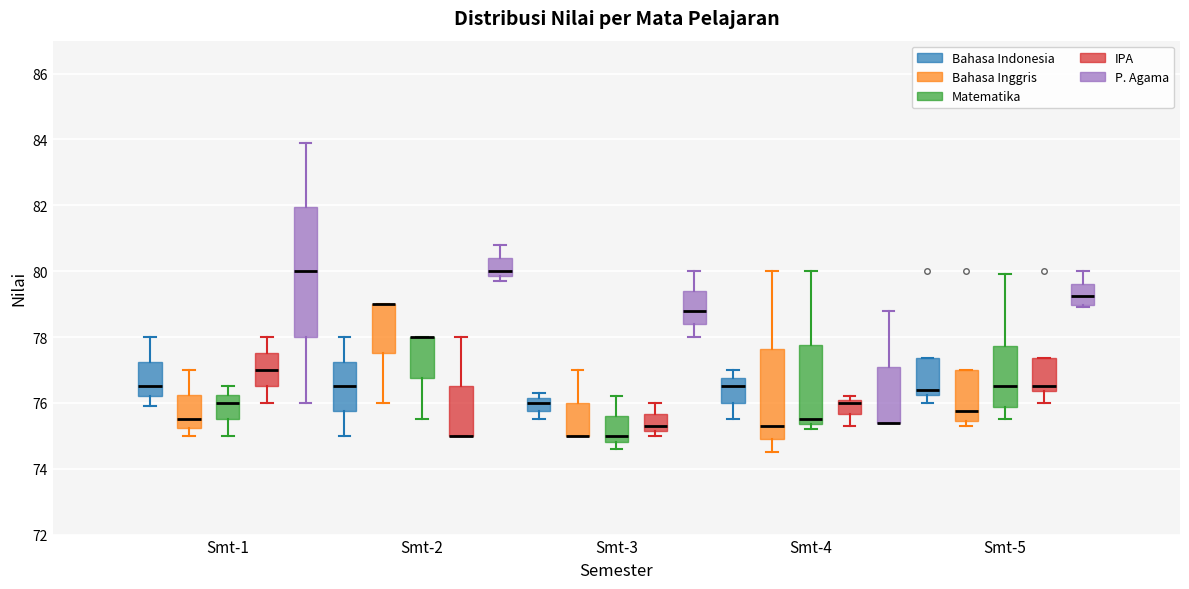

Reading left to right, transcribe this box plot: for each box, give where its median line is, the range the box spans, and where its two whiskers end, as read against the y-axis. The values are not printed on the chart, so give them approximately, as read against the axis.

Smt-1 (Bahasa Indonesia): median 76.6, box 76.2 to 77.2, whiskers 76.0 to 78.0
Smt-1 (Bahasa Inggris): median 75.6, box 75.2 to 76.2, whiskers 75.0 to 77.0
Smt-1 (Matematika): median 76.0, box 75.6 to 76.2, whiskers 75.0 to 76.6
Smt-1 (IPA): median 77.0, box 76.6 to 77.6, whiskers 76.0 to 78.0
Smt-1 (P. Agama): median 80.0, box 78.0 to 82.0, whiskers 76.0 to 84.0
Smt-2 (Bahasa Indonesia): median 76.6, box 75.8 to 77.2, whiskers 75.0 to 78.0
Smt-2 (Bahasa Inggris): median 79.0 (drawn on the box's upper edge), box 77.6 to 79.0, whiskers 76.0 to 79.0
Smt-2 (Matematika): median 78.0 (drawn on the box's upper edge), box 76.8 to 78.0, whiskers 75.6 to 78.0
Smt-2 (IPA): median 75.0 (drawn on the box's lower edge), box 75.0 to 76.6, whiskers 75.0 to 78.0
Smt-2 (P. Agama): median 80.0, box 79.8 to 80.4, whiskers 79.8 (just below the box's lower edge) to 80.8
Smt-3 (Bahasa Indonesia): median 76.0, box 75.8 to 76.2, whiskers 75.6 to 76.4
Smt-3 (Bahasa Inggris): median 75.0 (drawn on the box's lower edge), box 75.0 to 76.0, whiskers 75.0 to 77.0
Smt-3 (Matematika): median 75.0, box 74.8 to 75.6, whiskers 74.6 to 76.2
Smt-3 (IPA): median 75.4, box 75.2 to 75.6, whiskers 75.0 to 76.0
Smt-3 (P. Agama): median 78.8, box 78.4 to 79.4, whiskers 78.0 to 80.0
Smt-4 (Bahasa Indonesia): median 76.6, box 76.0 to 76.8, whiskers 75.6 to 77.0
Smt-4 (Bahasa Inggris): median 75.4, box 75.0 to 77.6, whiskers 74.6 to 80.0
Smt-4 (Matematika): median 75.6, box 75.4 to 77.8, whiskers 75.2 to 80.0
Smt-4 (IPA): median 76.0, box 75.6 to 76.2, whiskers 75.4 to 76.2 (just above the box's upper edge)
Smt-4 (P. Agama): median 75.4 (drawn on the box's lower edge), box 75.4 to 77.2, whiskers 75.4 to 78.8
Smt-5 (Bahasa Indonesia): median 76.4, box 76.2 to 77.4, whiskers 76.0 to 77.4
Smt-5 (Bahasa Inggris): median 75.8, box 75.4 to 77.0, whiskers 75.4 (just below the box's lower edge) to 77.0
Smt-5 (Matematika): median 76.6, box 75.8 to 77.8, whiskers 75.6 to 80.0
Smt-5 (IPA): median 76.6, box 76.4 to 77.4, whiskers 76.0 to 77.4
Smt-5 (P. Agama): median 79.2, box 79.0 to 79.6, whiskers 79.0 (just below the box's lower edge) to 80.0